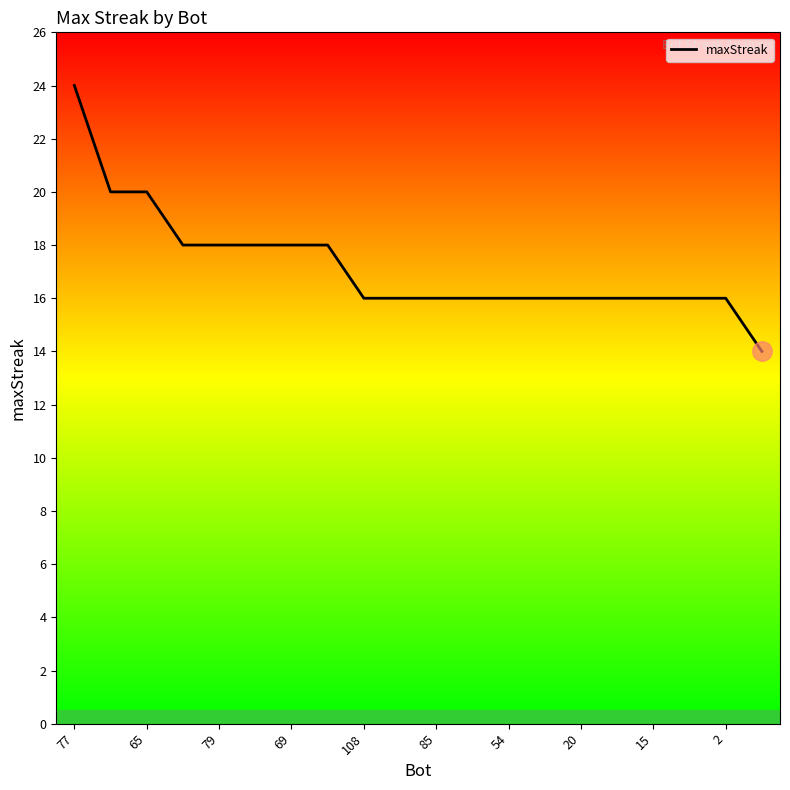

How many series are shown in this chart?

1